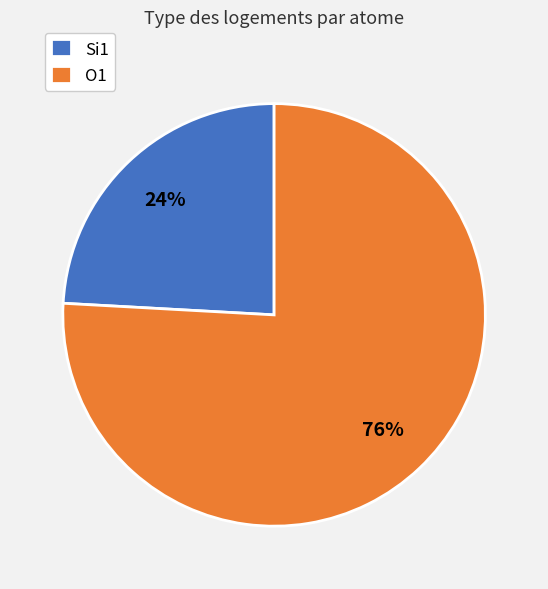

Do O1 and Si1 together represent more than half of the pie?

Yes